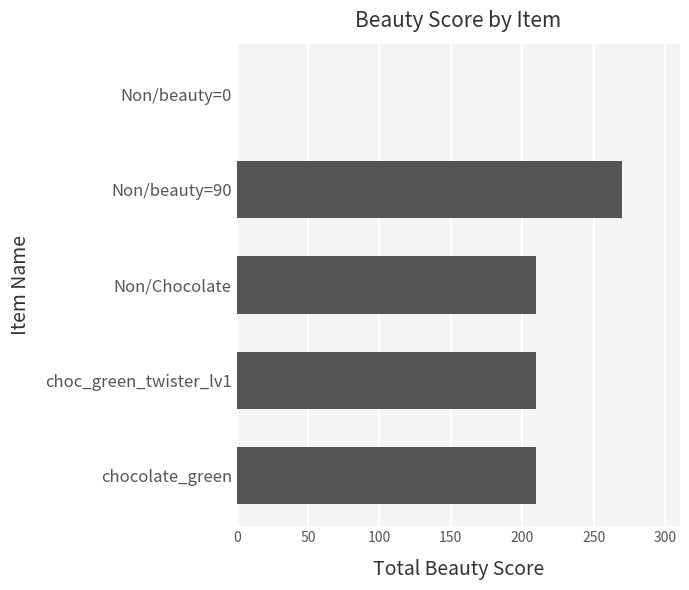

What is the greatest value displayed?

270